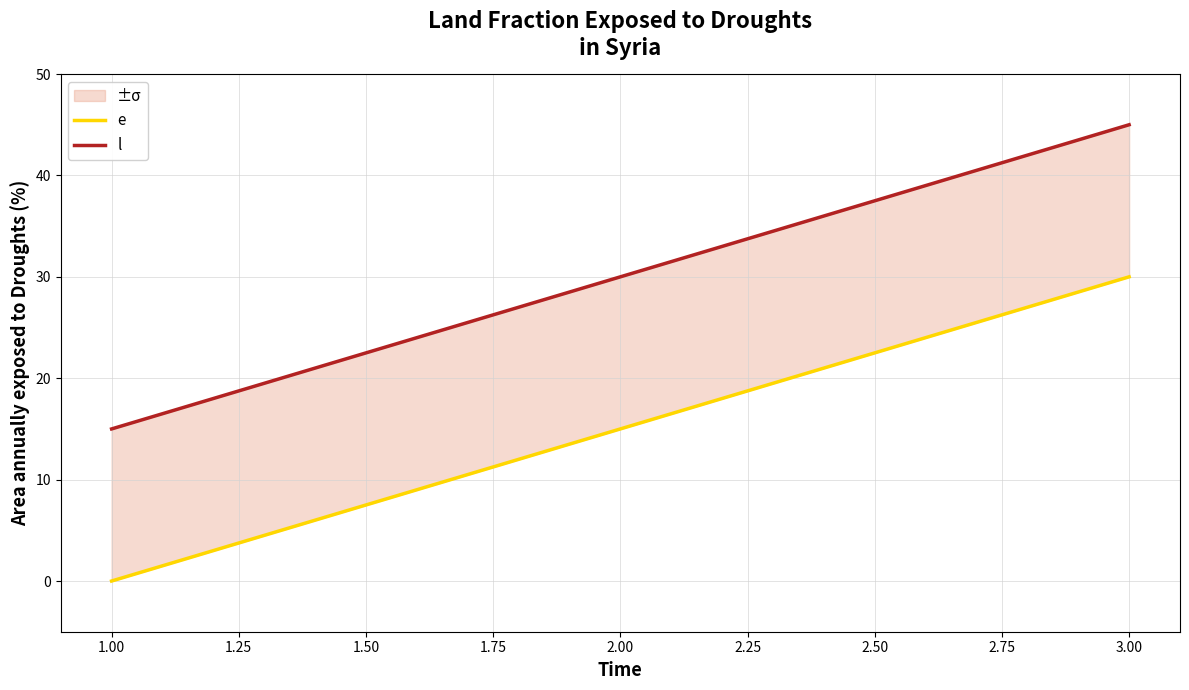

Where is e nearest to the value 15?

2.00